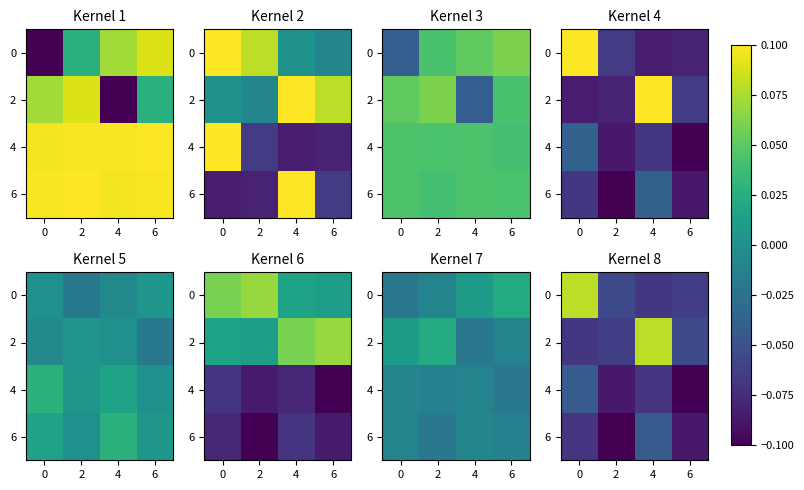

The value of 6 at 2 is -0.1. True or false?

True